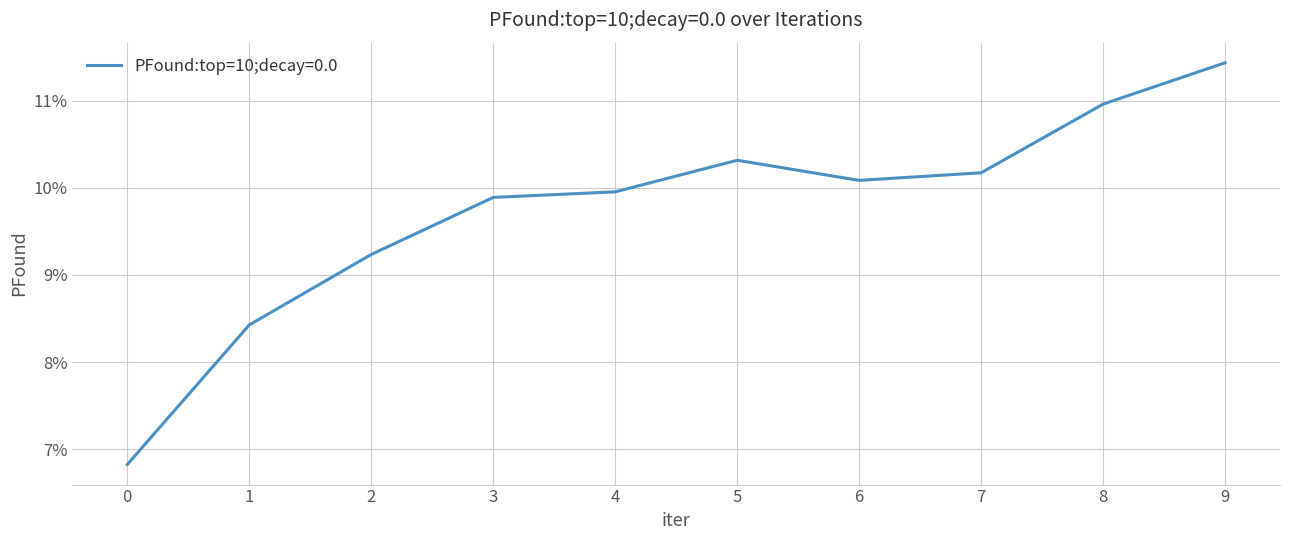

List the labels in order of value, smallest first.

0, 1, 2, 3, 4, 6, 7, 5, 8, 9